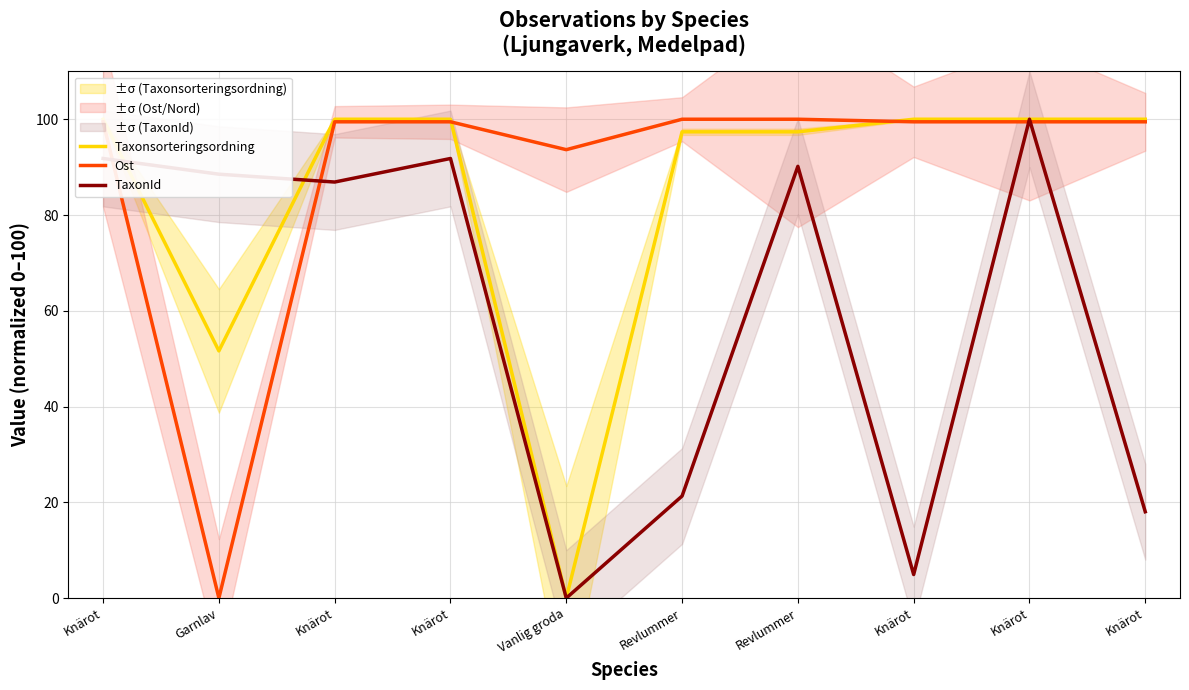

How many positive values does the Ost series have?

9